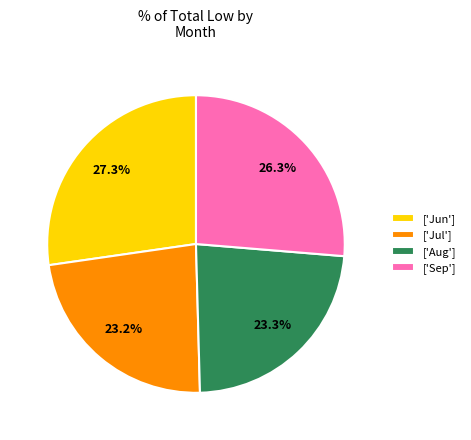

Which category has the biggest portion of the pie?

['Jun']